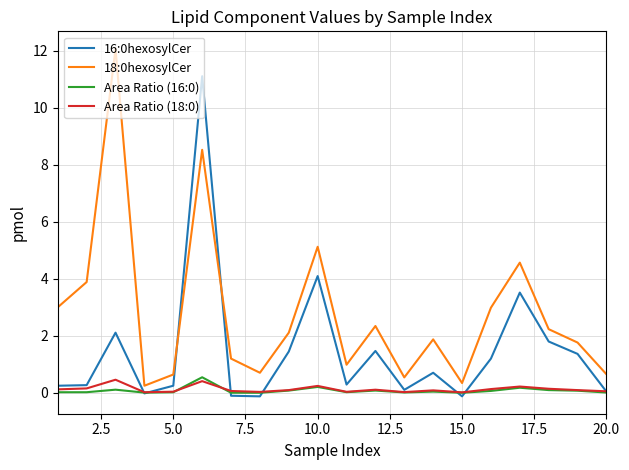

What is the greatest value displayed?

12.1